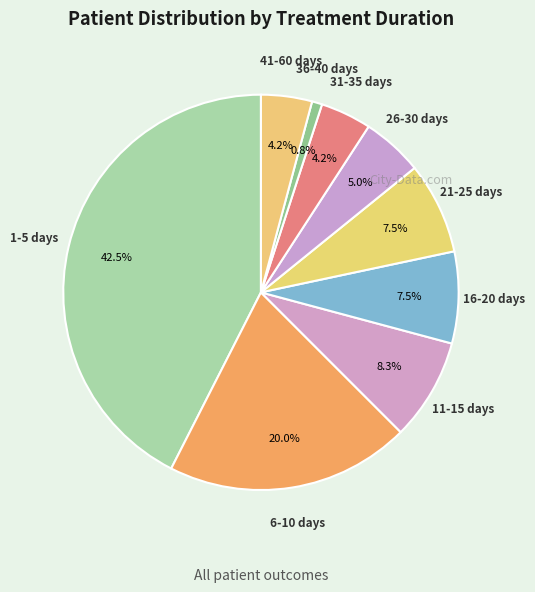

To the nearest percent, what is the difference between the 26-30 days and 21-25 days slice percentages?

2%